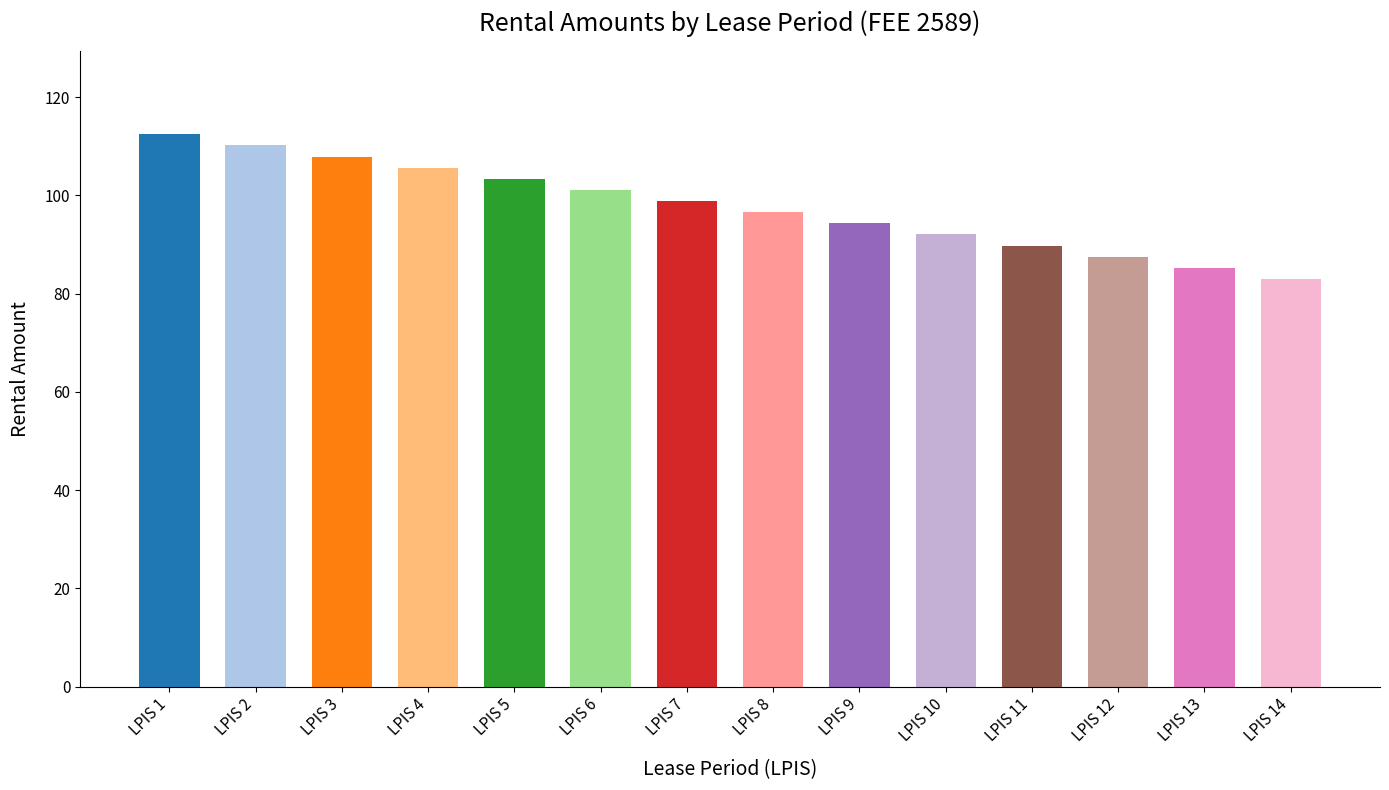

What is the greatest value displayed?

112.4